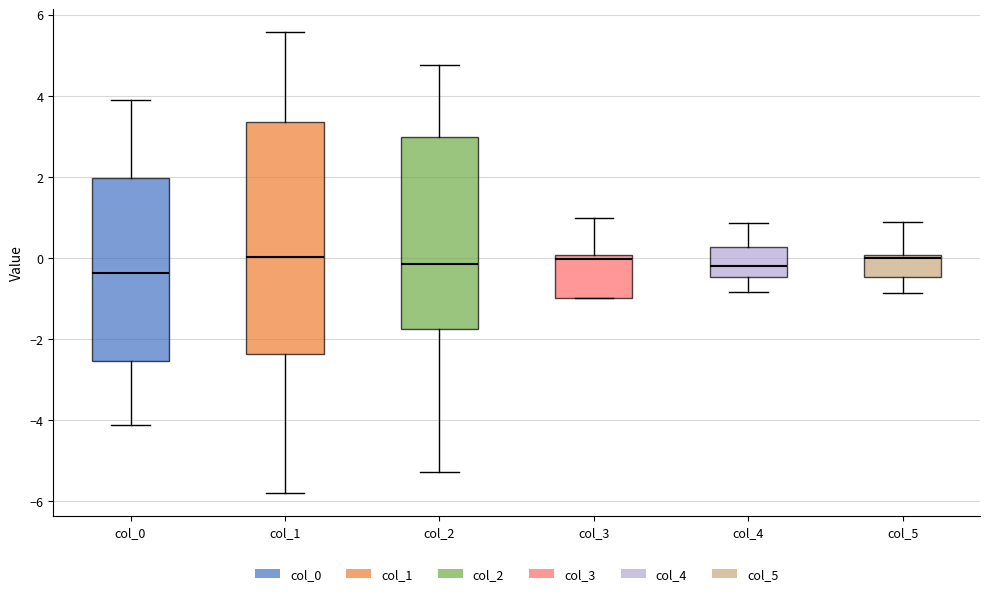

Reading left to right, read every box against the y-axis: the position of its median line, the range the box covers, and the ends of its whiskers. The values are not printed on the chart, so give them approximately, as read against the axis.

col_0: median -0.4, box -2.6 to 2.0, whiskers -4.2 to 3.8
col_1: median 0.0, box -2.4 to 3.4, whiskers -5.8 to 5.6
col_2: median -0.2, box -1.8 to 3.0, whiskers -5.2 to 4.8
col_3: median 0.0 (just below the box's upper edge), box -1.0 to 0.0, whiskers -1.0 to 1.0
col_4: median -0.2, box -0.4 to 0.2, whiskers -0.8 to 0.8
col_5: median 0.0 (just below the box's upper edge), box -0.4 to 0.0, whiskers -0.8 to 0.8